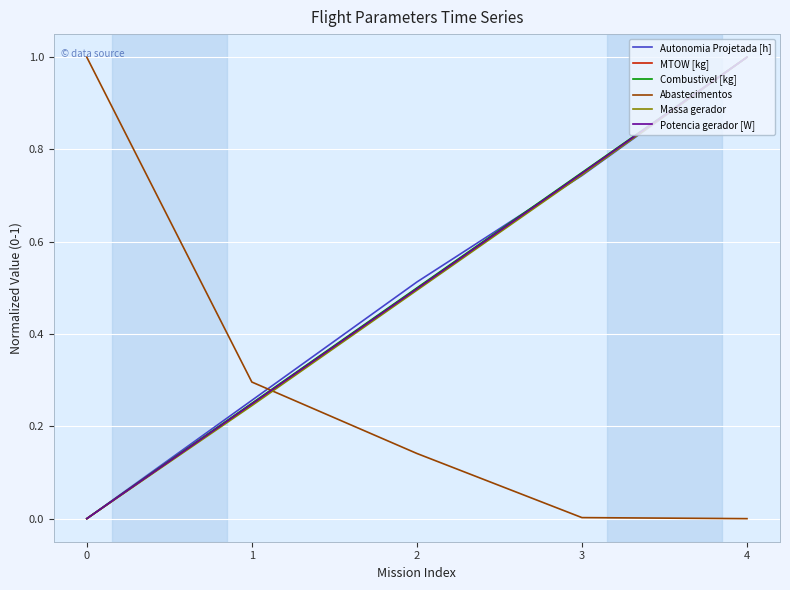

Which category has the highest value in the MTOW [kg] series?

4